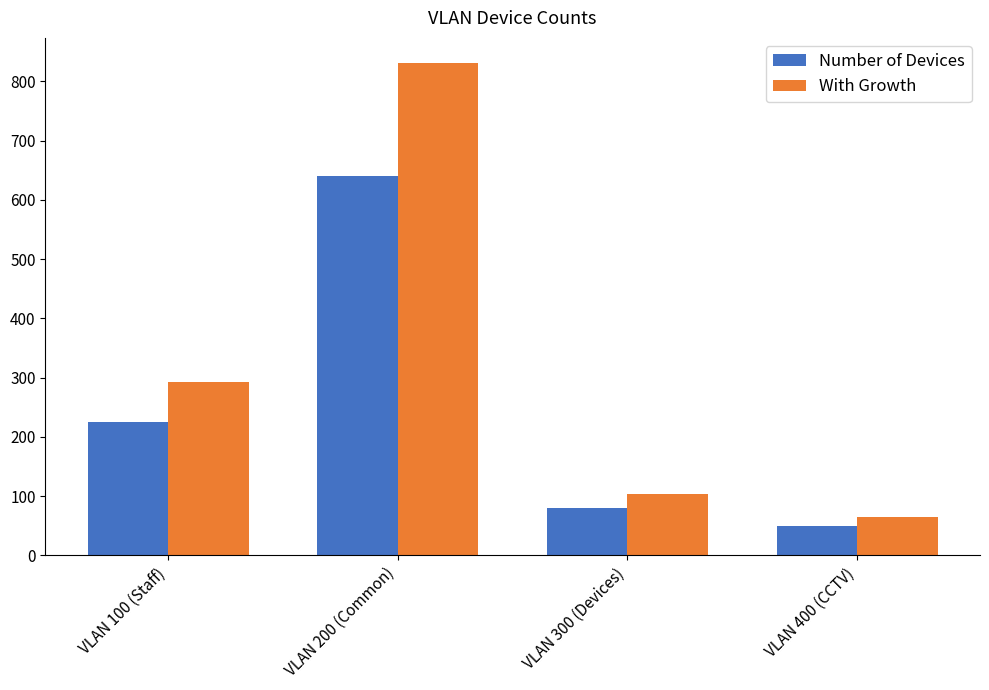

What is the approximate value of Number of Devices at VLAN 400 (CCTV), to the nearest 50?

50